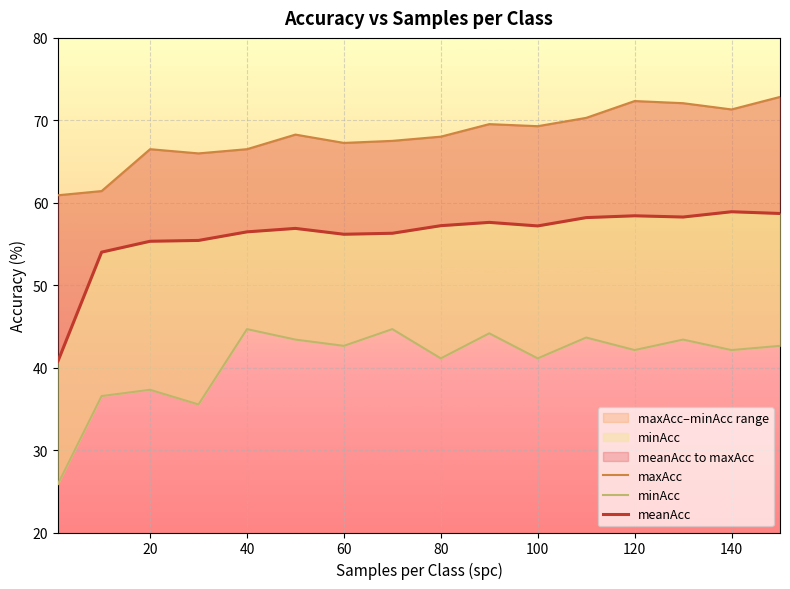

At how many categories does at least one series exceed 59?

16